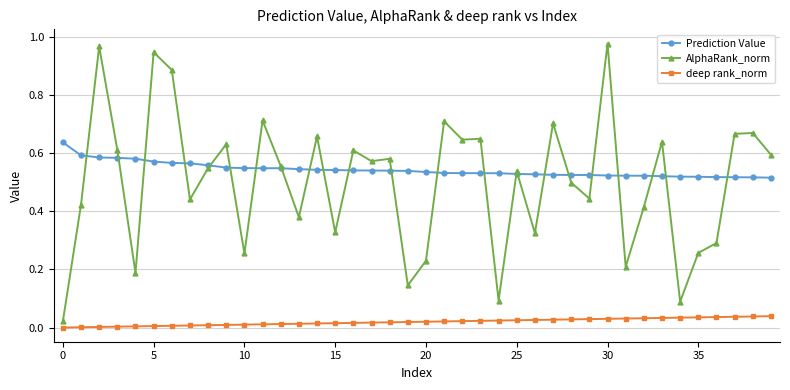

True or false: Prediction Value and deep rank_norm cross at least once.

False